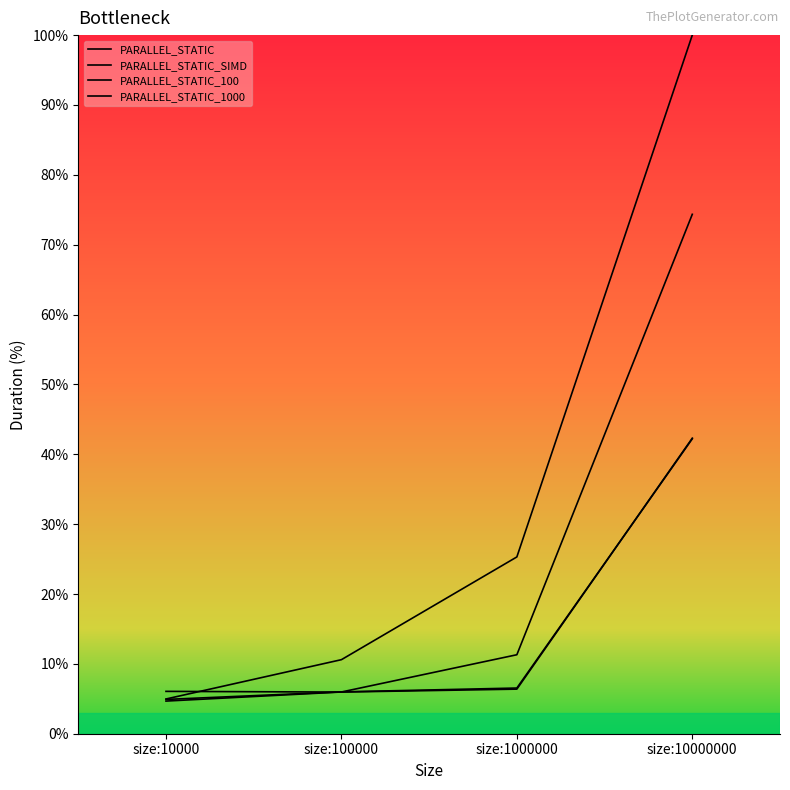

What is the difference between the second highest and minimum values in the PARALLEL_STATIC_1000 series?

6.6